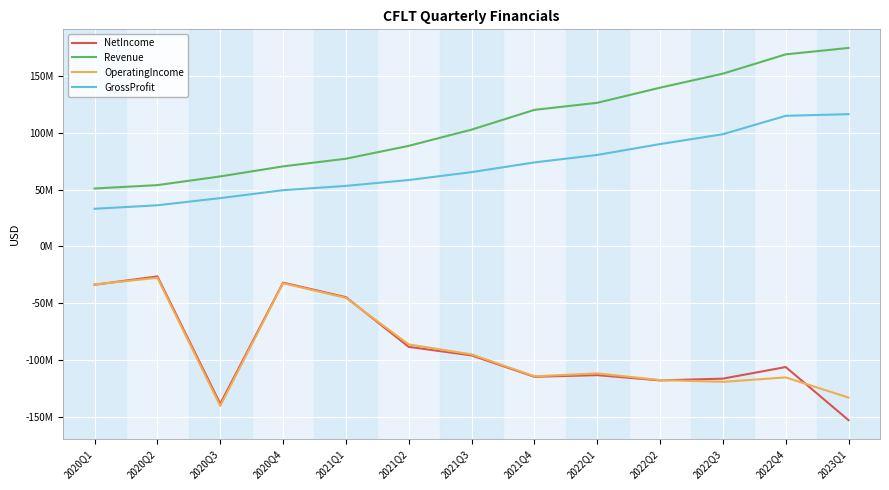

Is it true that NetIncome equals -50679000 at 2021Q3?

False